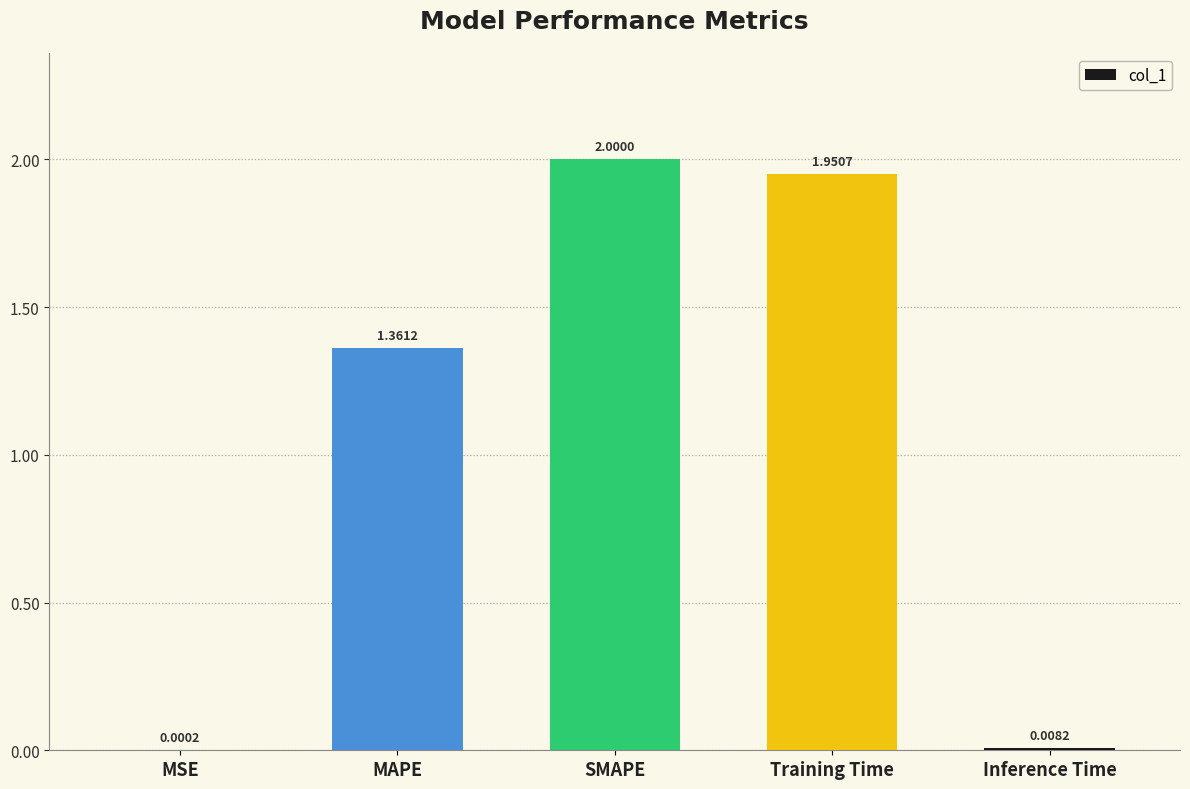

What is the change in value from MAPE to SMAPE?

+0.6